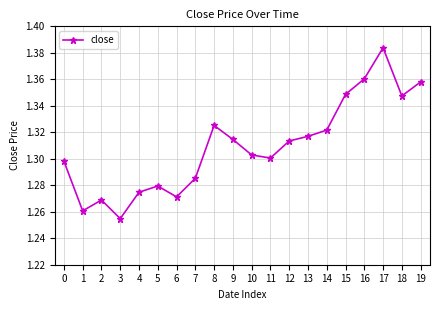

Which category has the highest value across all series?

17